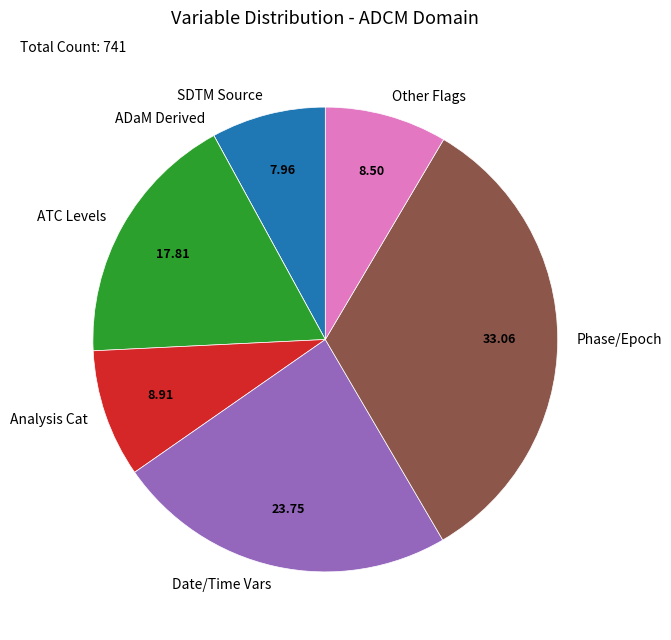

What is the ratio of the value at Other Flags to the value at Analysis Cat?

1.0